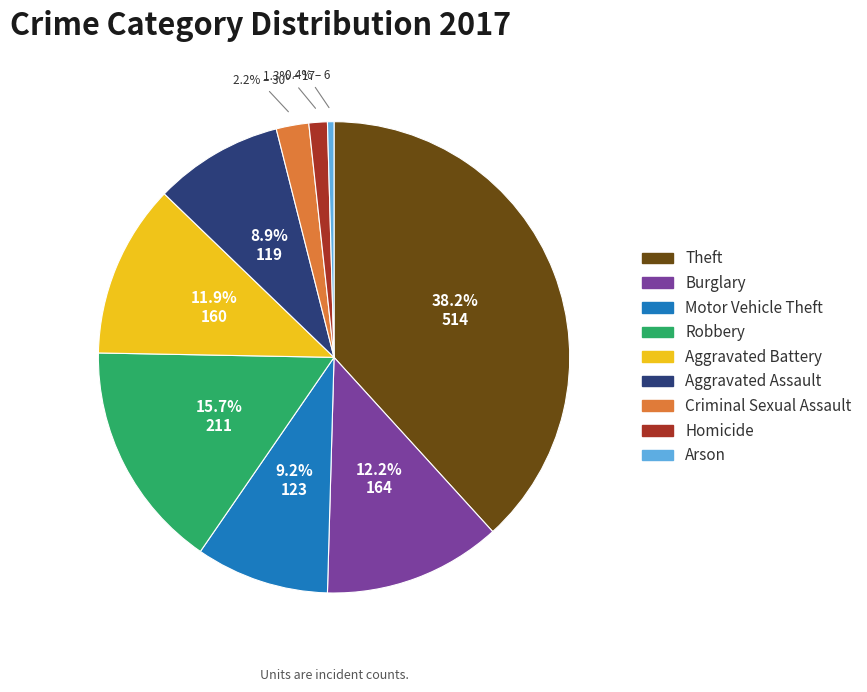

True or false: Homicide accounts for 11% of the total.

False